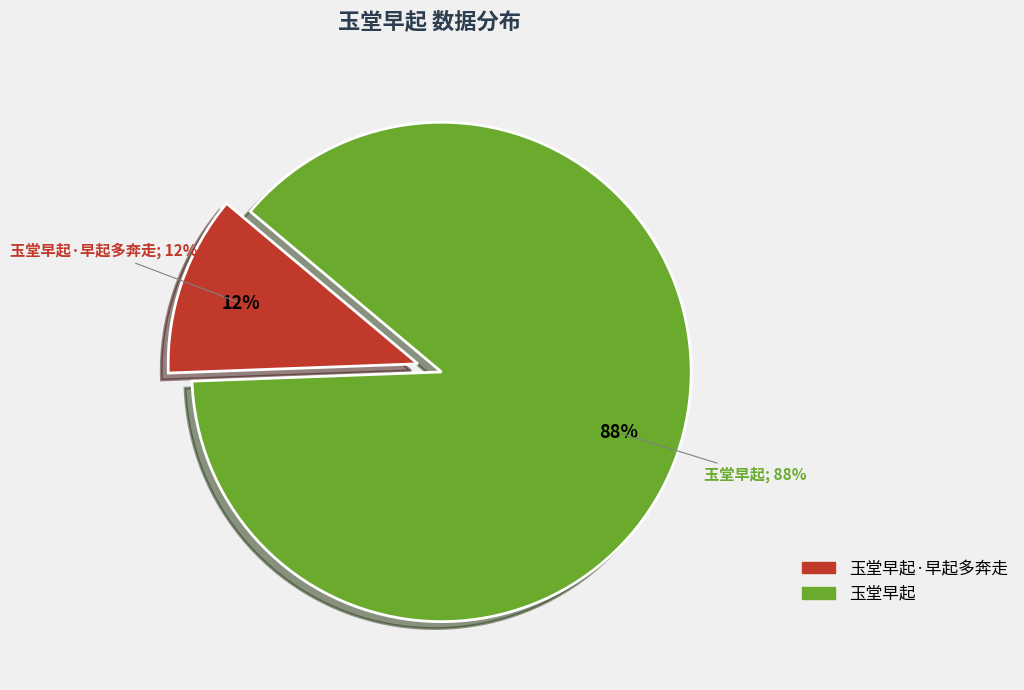

Which category has the biggest portion of the pie?

玉堂早起